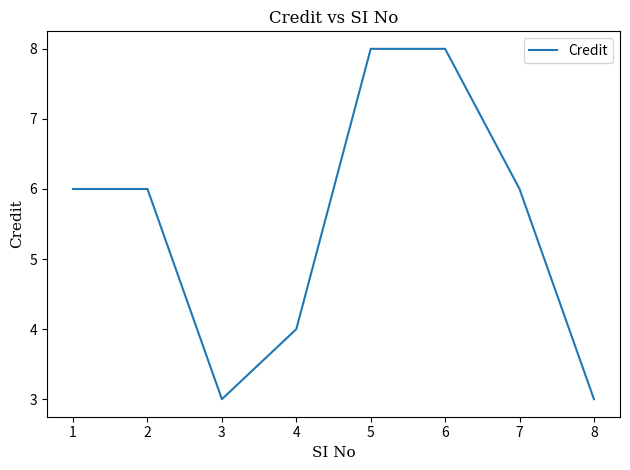

What is the smallest value displayed?

3